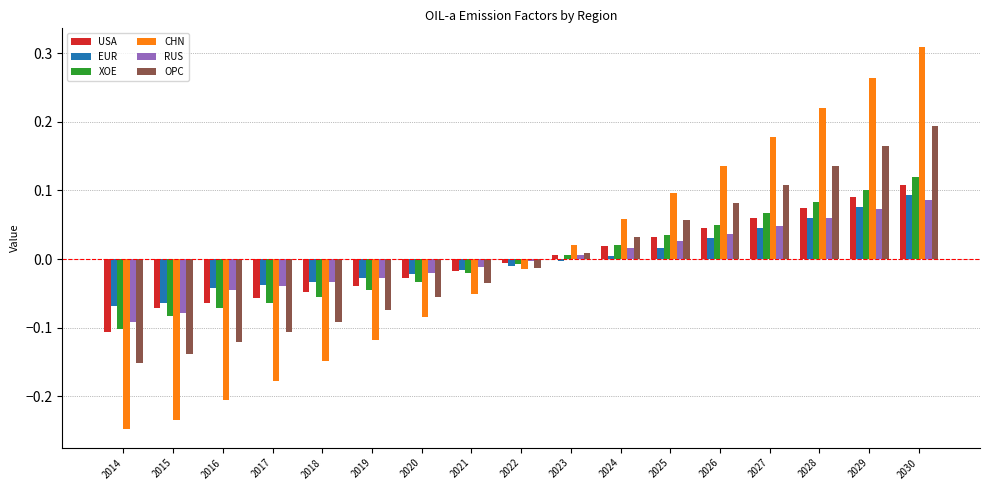

At which category is the sum across all series the highest?

2030